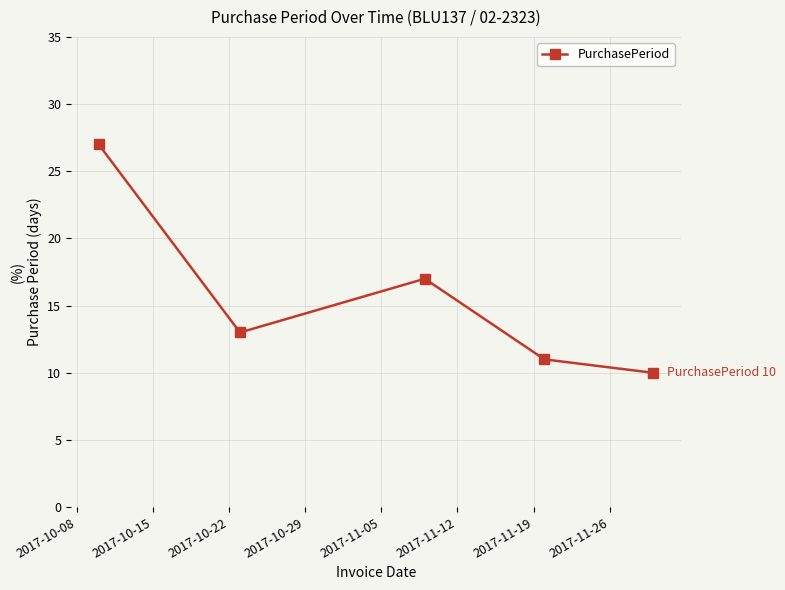

What is the difference between the maximum and minimum values?

17